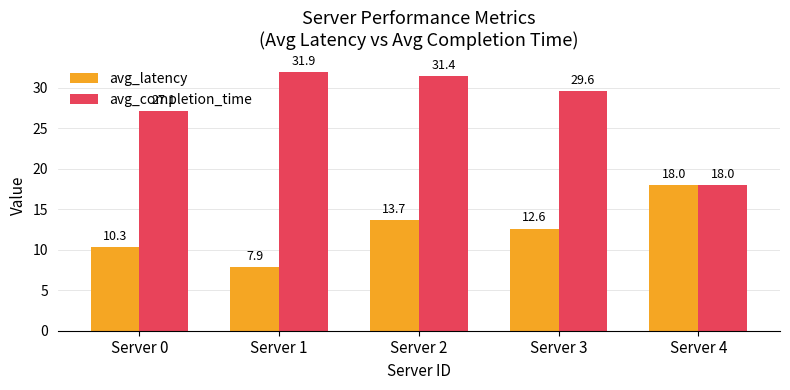

How many values in the avg_latency series exceed 12?

3